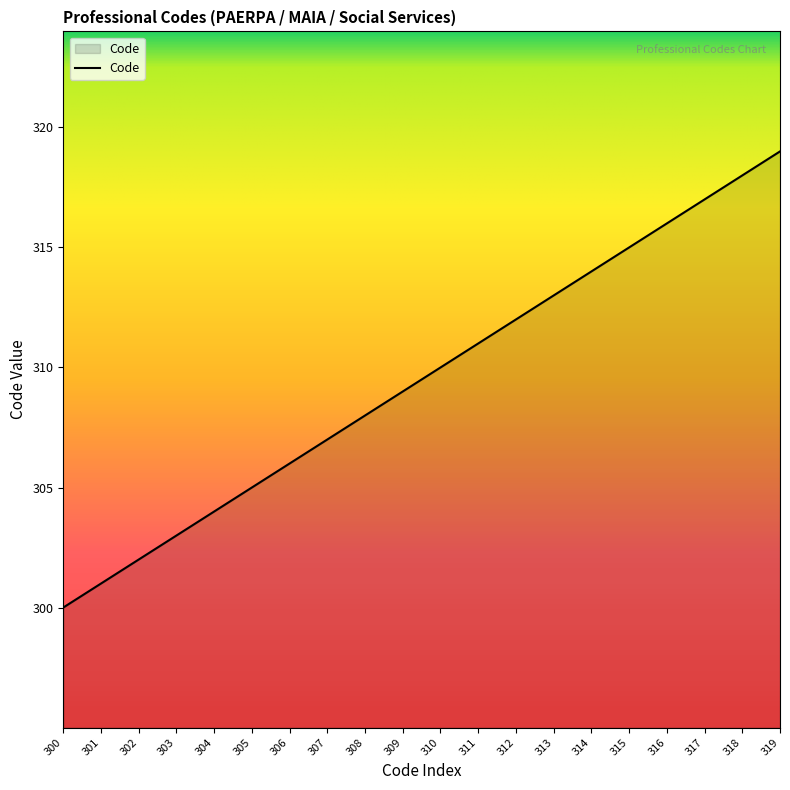

What is the difference between the values at 316 and 303?

13